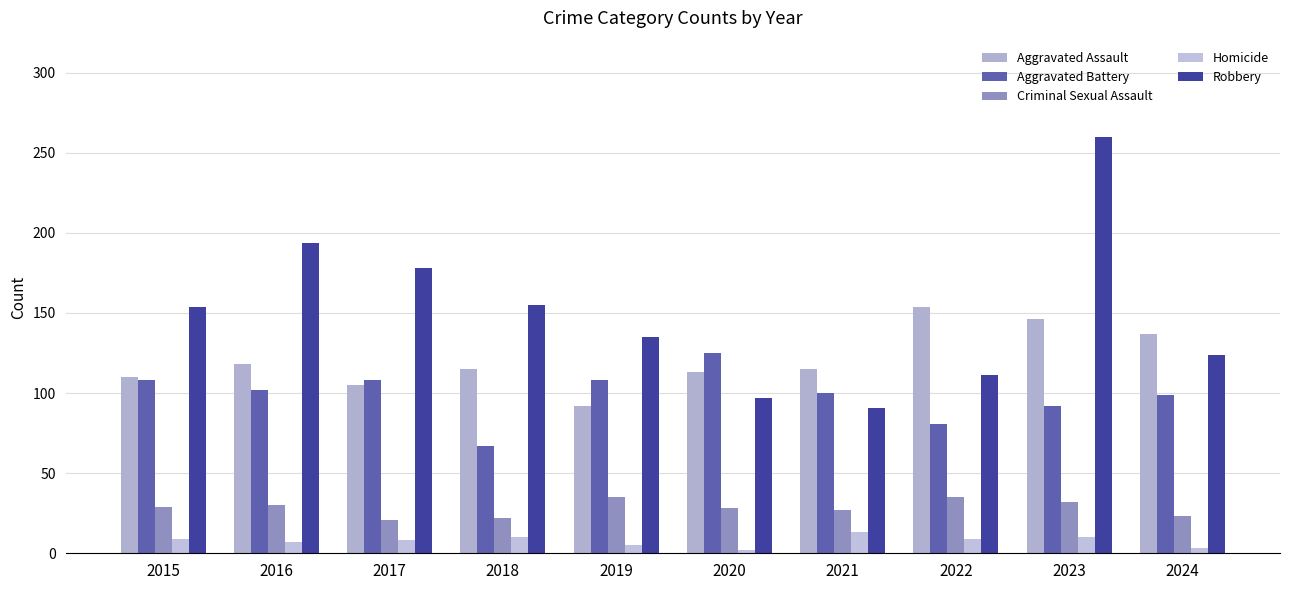

List the series in order of their peak value, highest first.

Robbery, Aggravated Assault, Aggravated Battery, Criminal Sexual Assault, Homicide